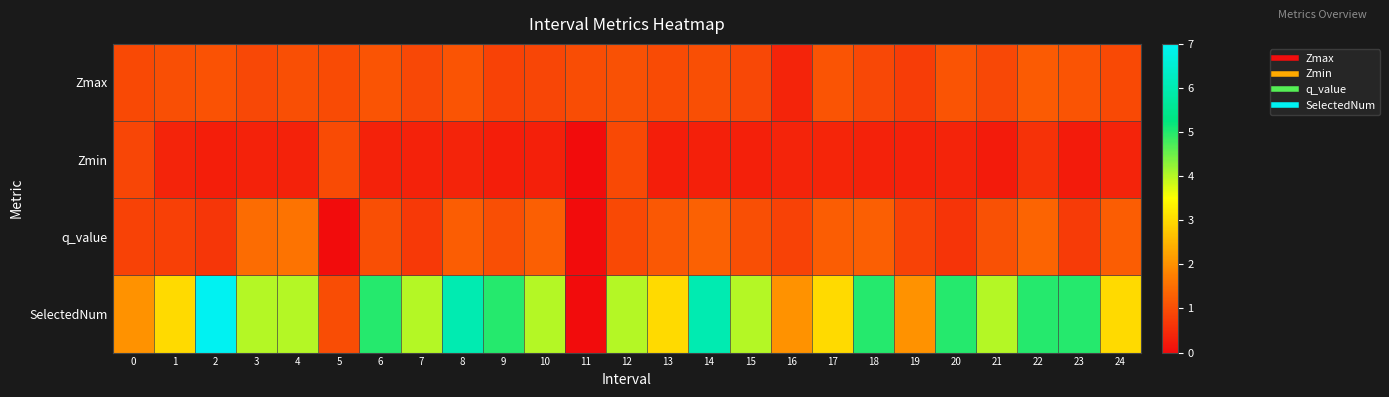

Which series changed the most between 6 and 7?

SelectedNum